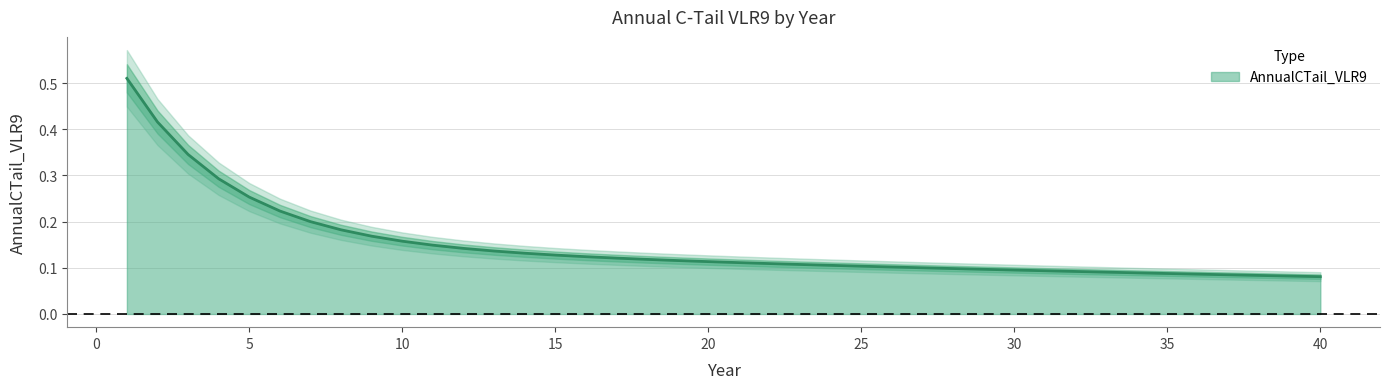

At which label is the value closest to 0?

40